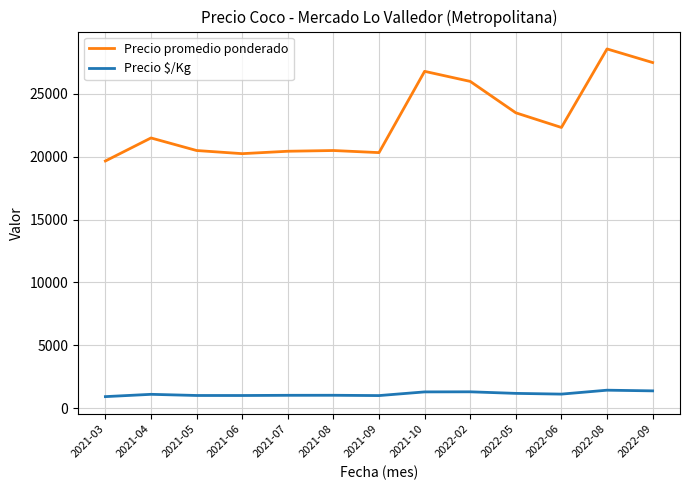

The Precio promedio ponderado series shows 9560 at 2021-07. True or false?

False